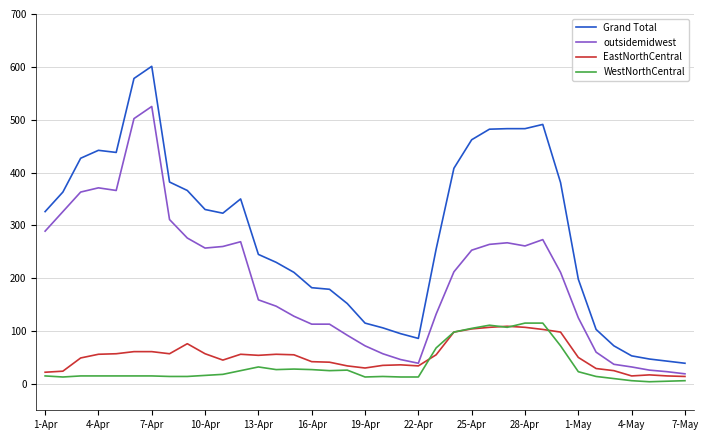

True or false: EastNorthCentral and Grand Total intersect in this chart.

False